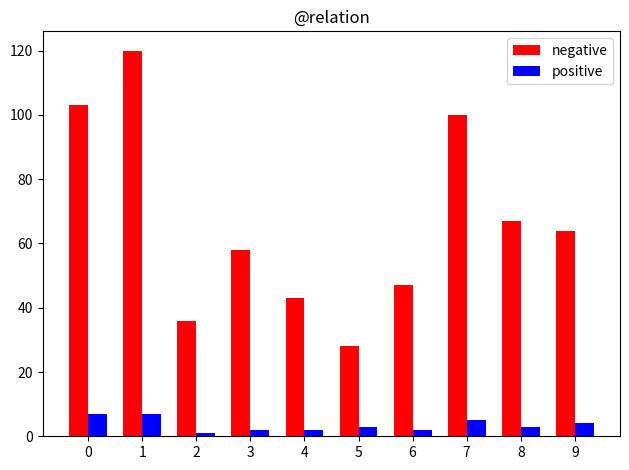

List the series in order of their peak value, highest first.

negative, positive